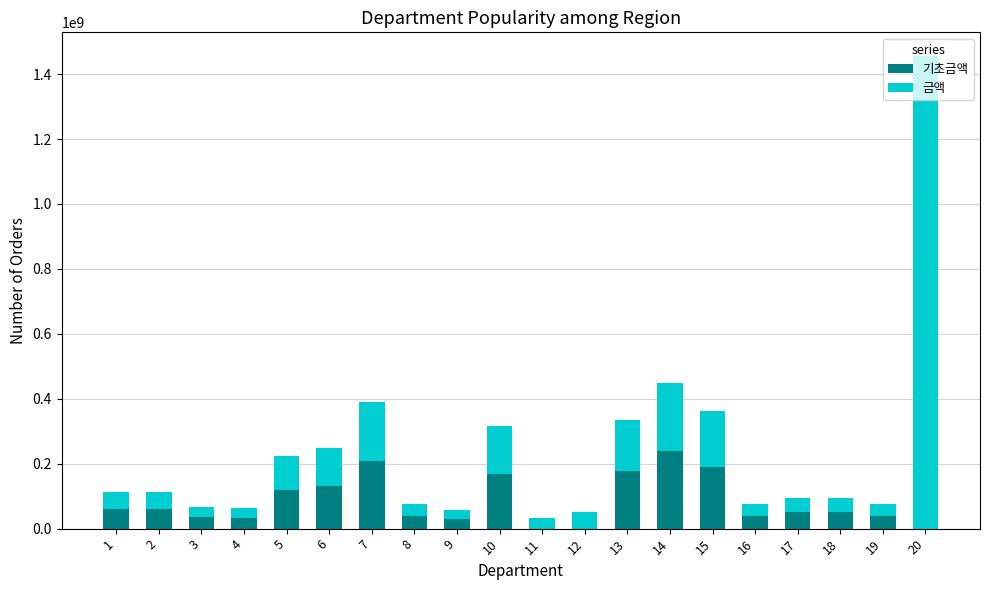

How many series are shown in this chart?

2